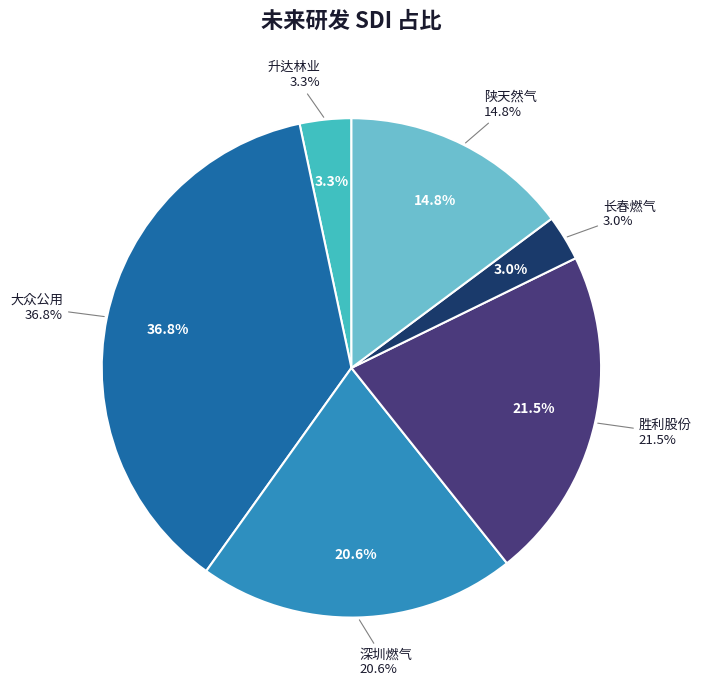

Rank the categories by value from lowest to highest.

长春燃气, 升达林业, 陕天然气, 深圳燃气, 胜利股份, 大众公用